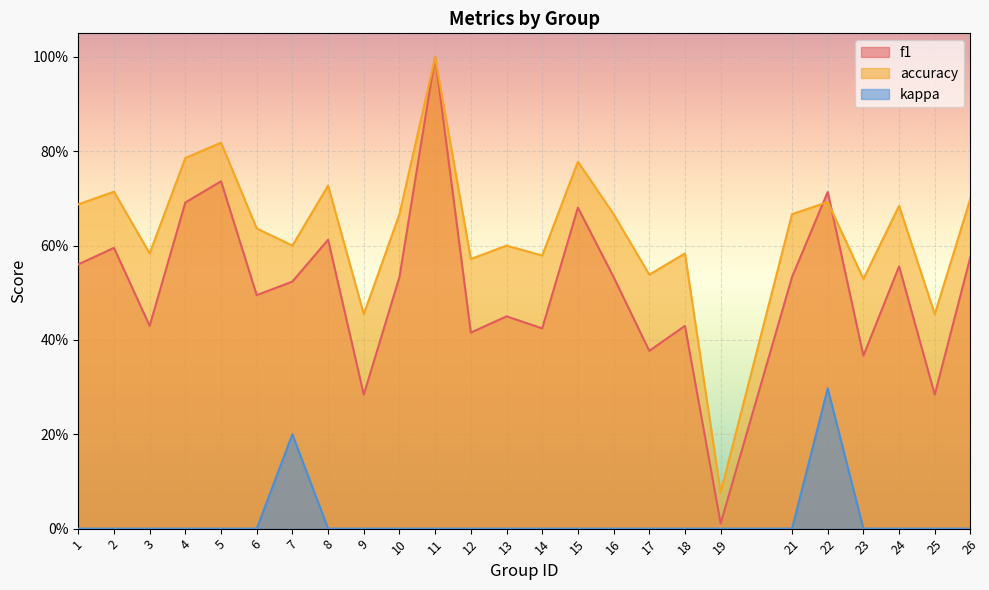

How many lines are shown in the chart?

3